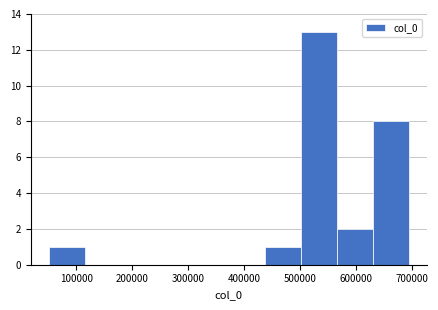

Reading left to right, list every bar in this chart as the range it spans on the x-axis followed by its height. Neither the bar edges nor the heights are printed on the chart, so give them approximately, as read against the axes.

50000 to 110000: 1
110000 to 180000: 0
180000 to 240000: 0
240000 to 310000: 0
310000 to 370000: 0
370000 to 440000: 0
440000 to 500000: 1
500000 to 570000: 13
570000 to 630000: 2
630000 to 690000: 8